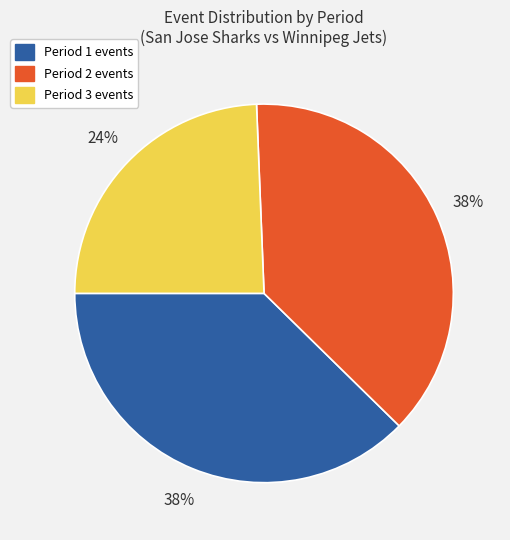

To the nearest percent, what is the difference between the largest and smallest slice percentages?

14%